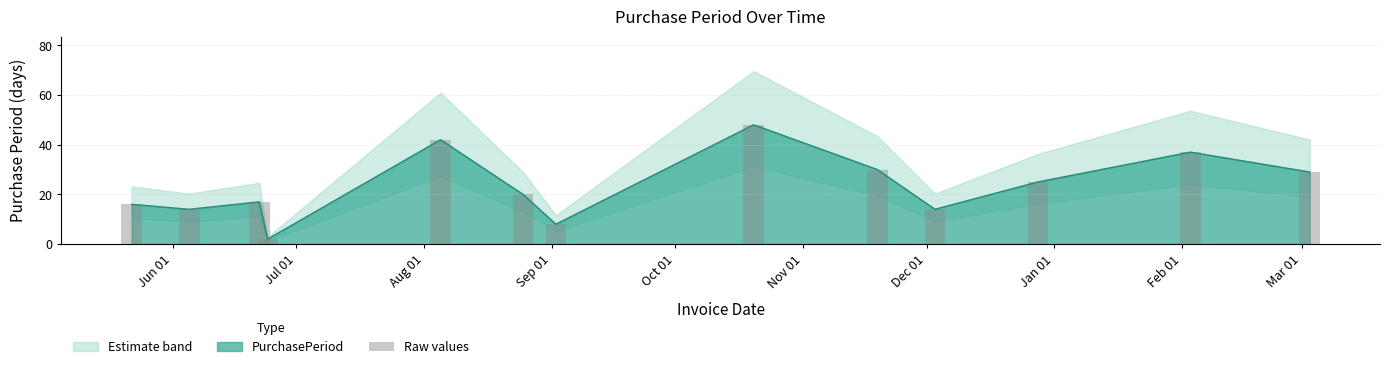

Count the number of categories in the chart.

13